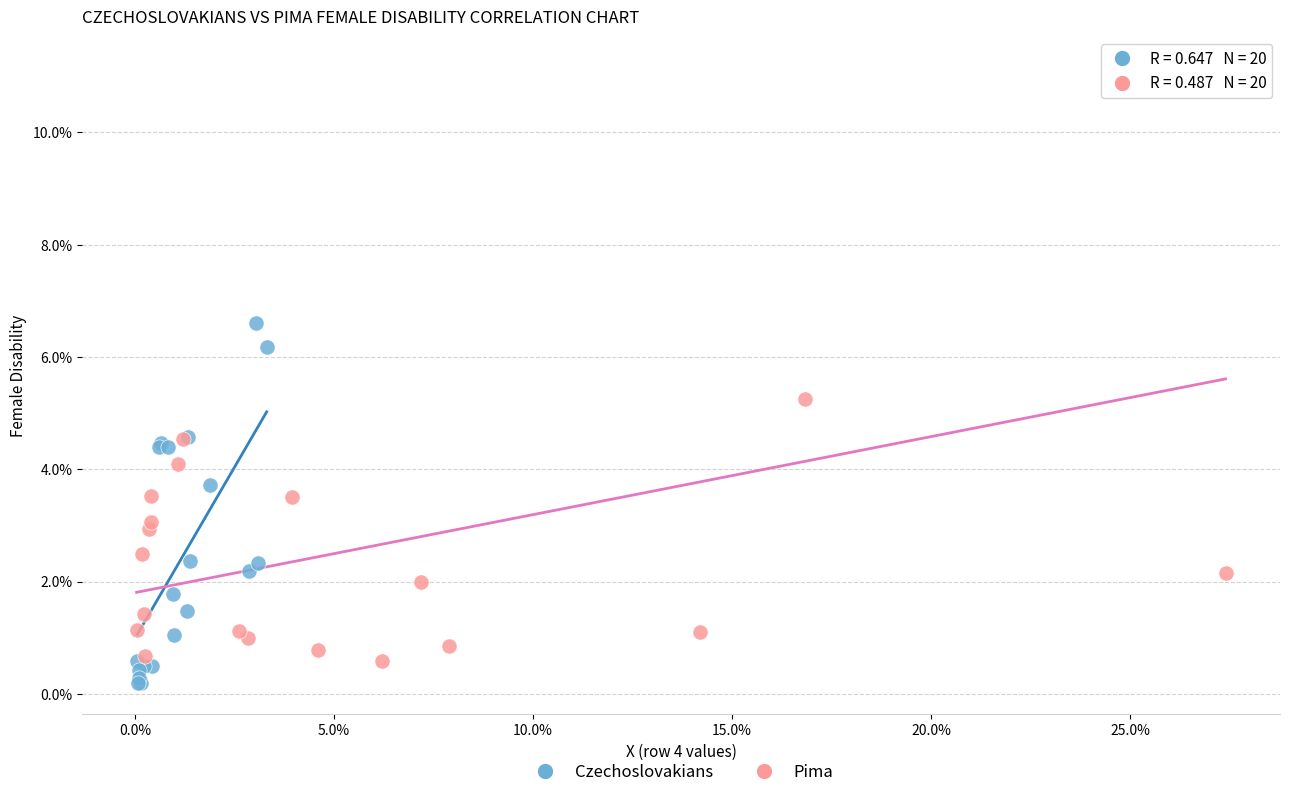

What are all the series names shown in the legend?

Czechoslovakians, Pima